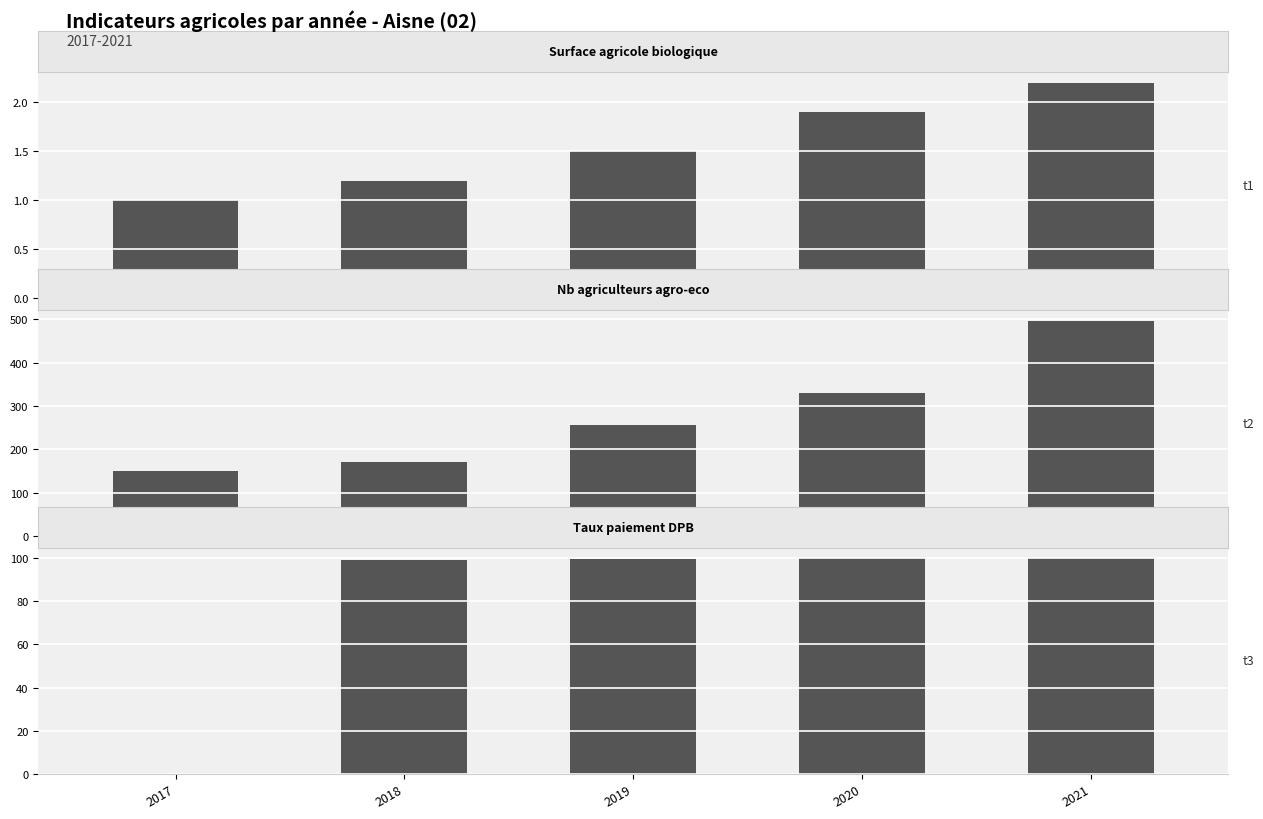

At which label does Taux paiement DPB (%) reach its minimum?

2017